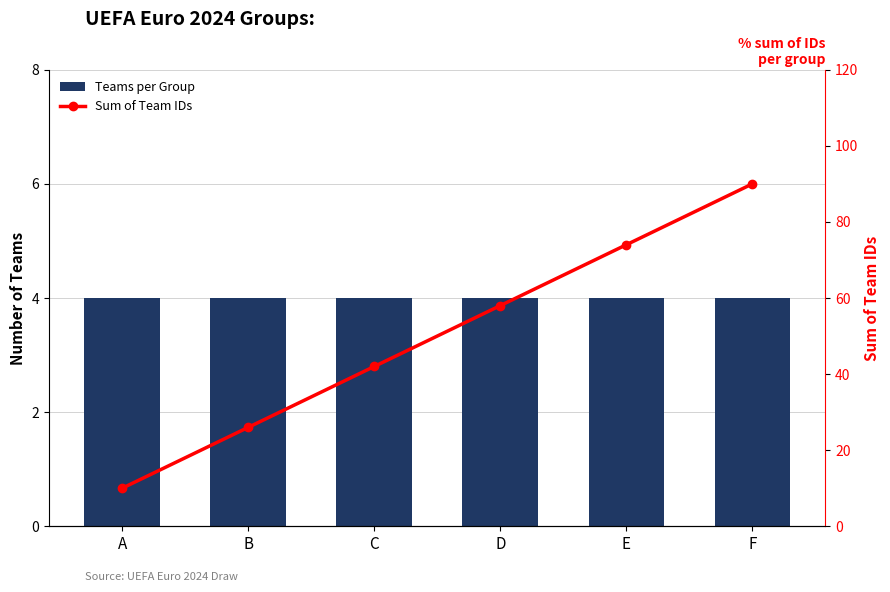

The Sum of Team IDs series shows 90 at F. True or false?

True